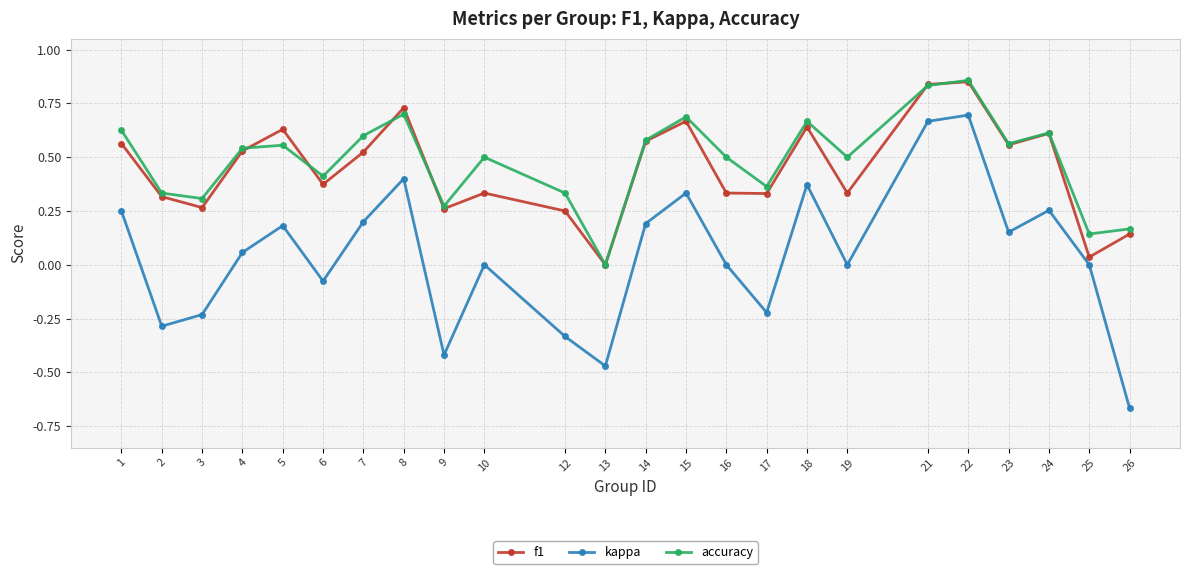

Which series has the largest range (max minus min)?

kappa